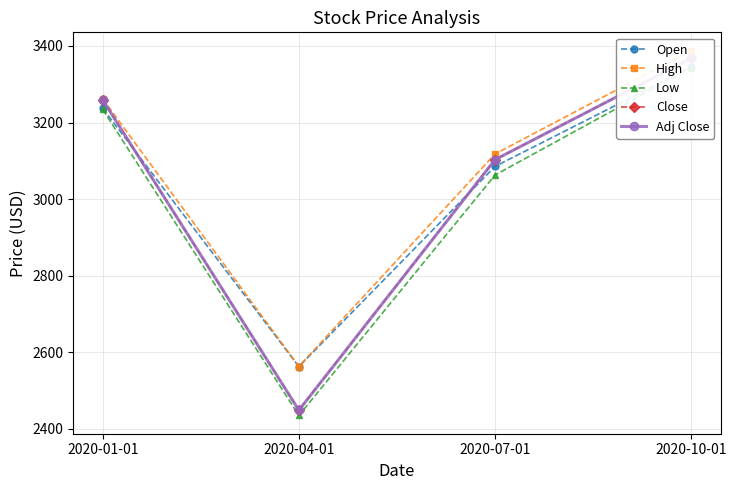

What is the difference between the highest and lowest values at 2020-04-01?

128.0